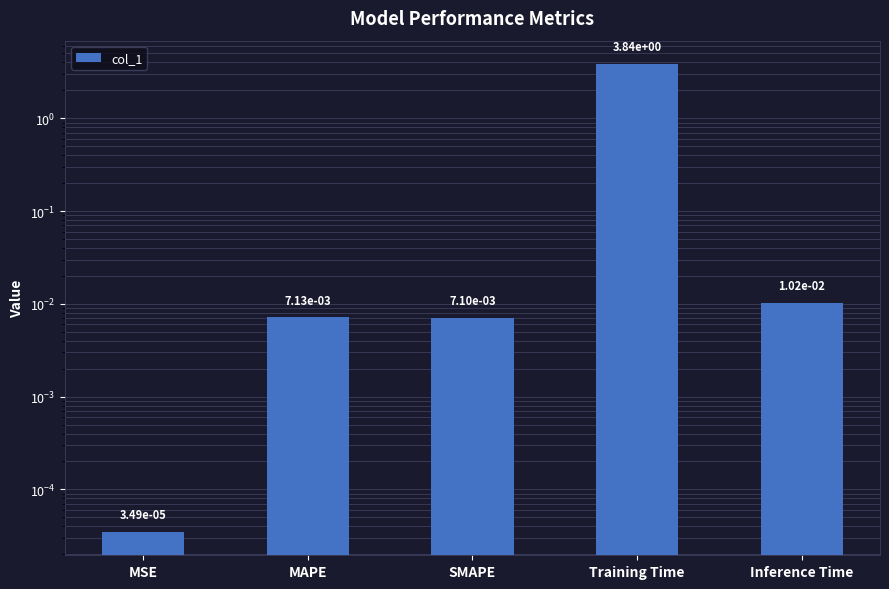

Reading left to right, transcribe all the data shown in this chart.

0.0	0.0	0.0	3.8	0.0